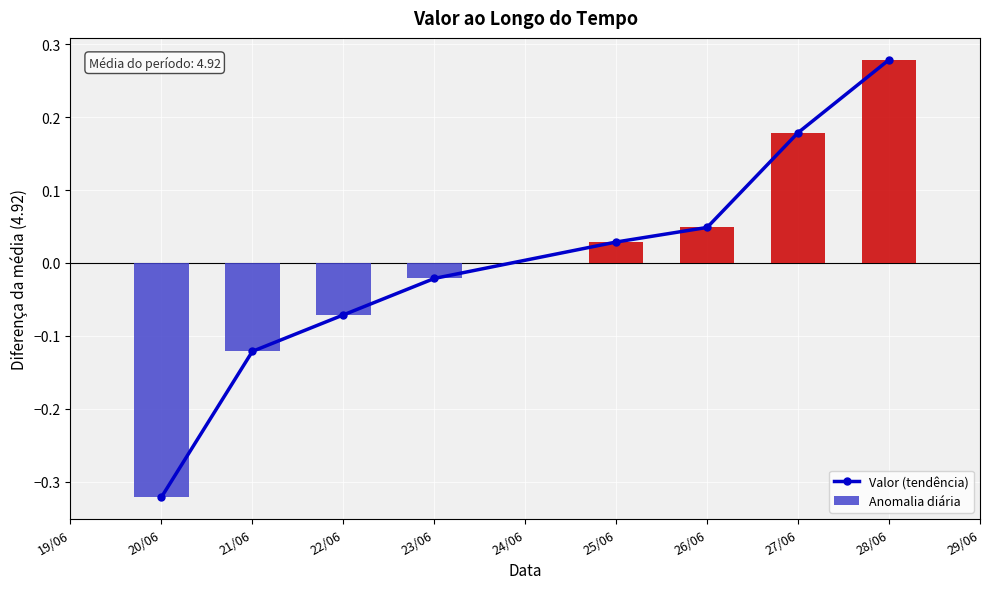

What is the change in value from 20/06 to 22/06?

+0.2